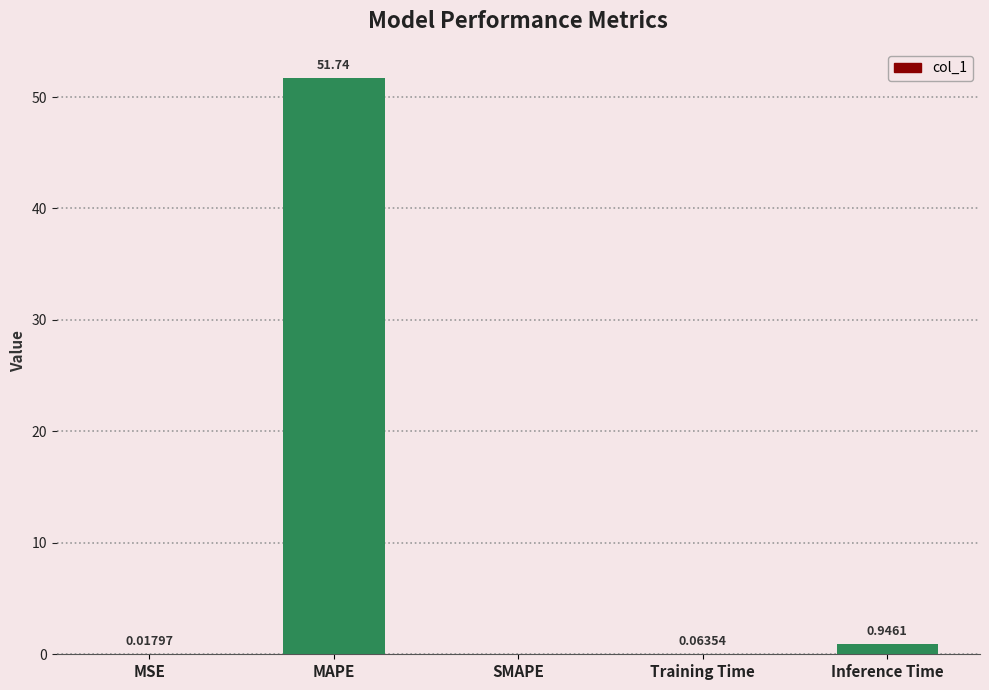

Which has a higher value, Training Time or Inference Time?

Inference Time